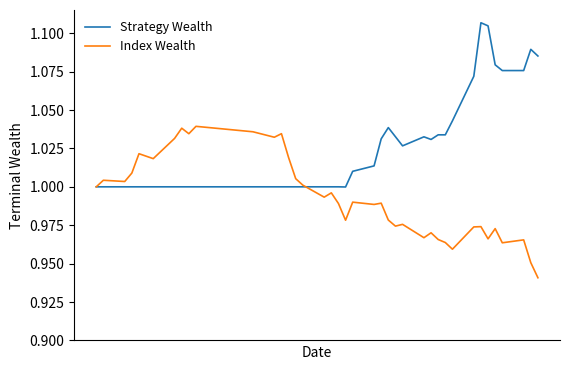

Does the chart display data point markers on the line(s)?

No